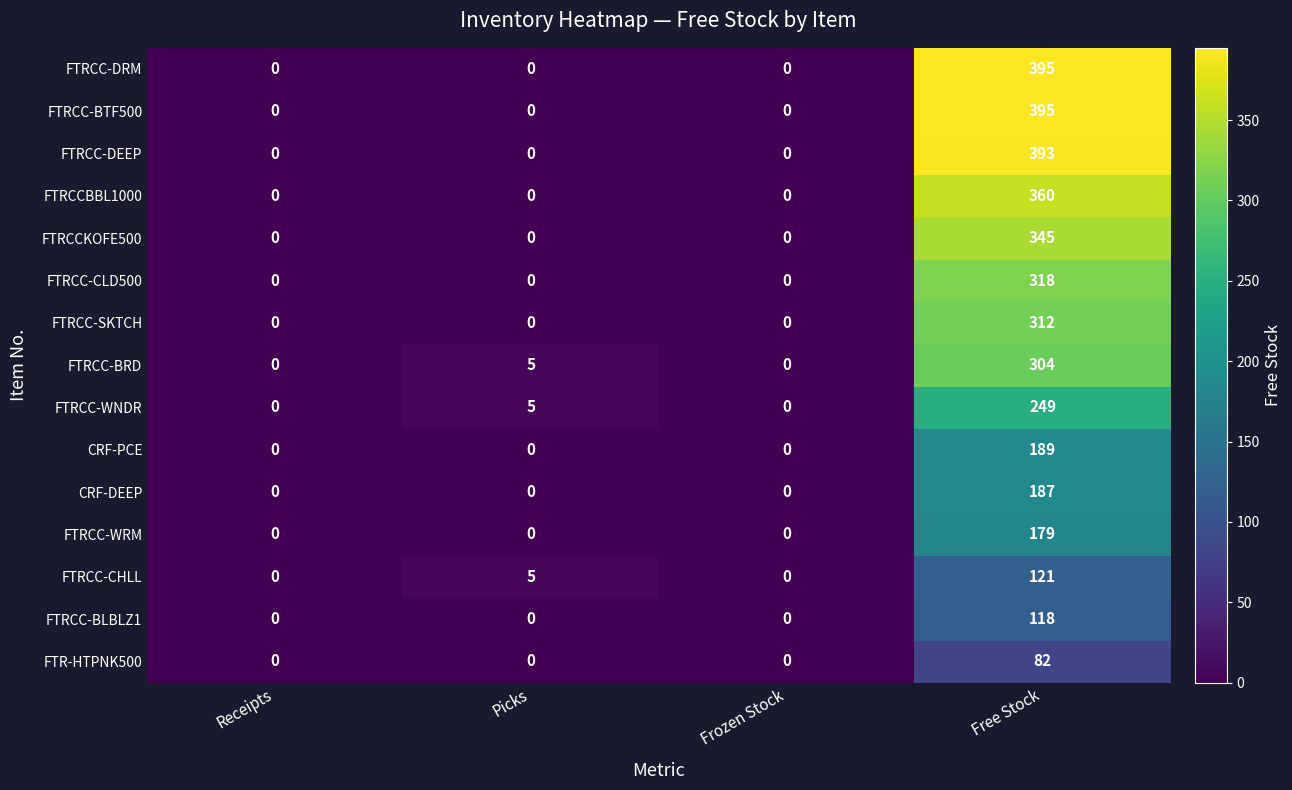

What is the sum of all FTRCC-BRD values?

309